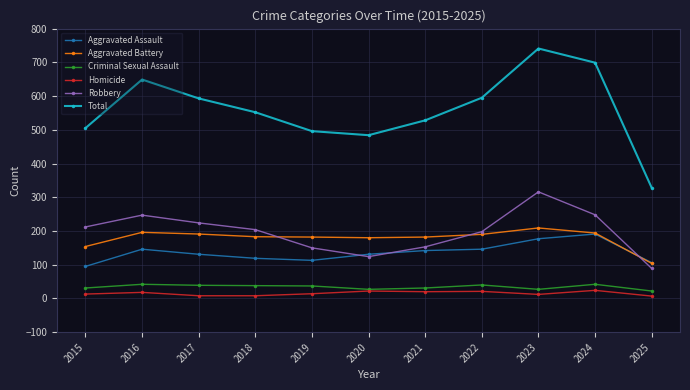

At which label does Aggravated Battery first exceed 183?

2016